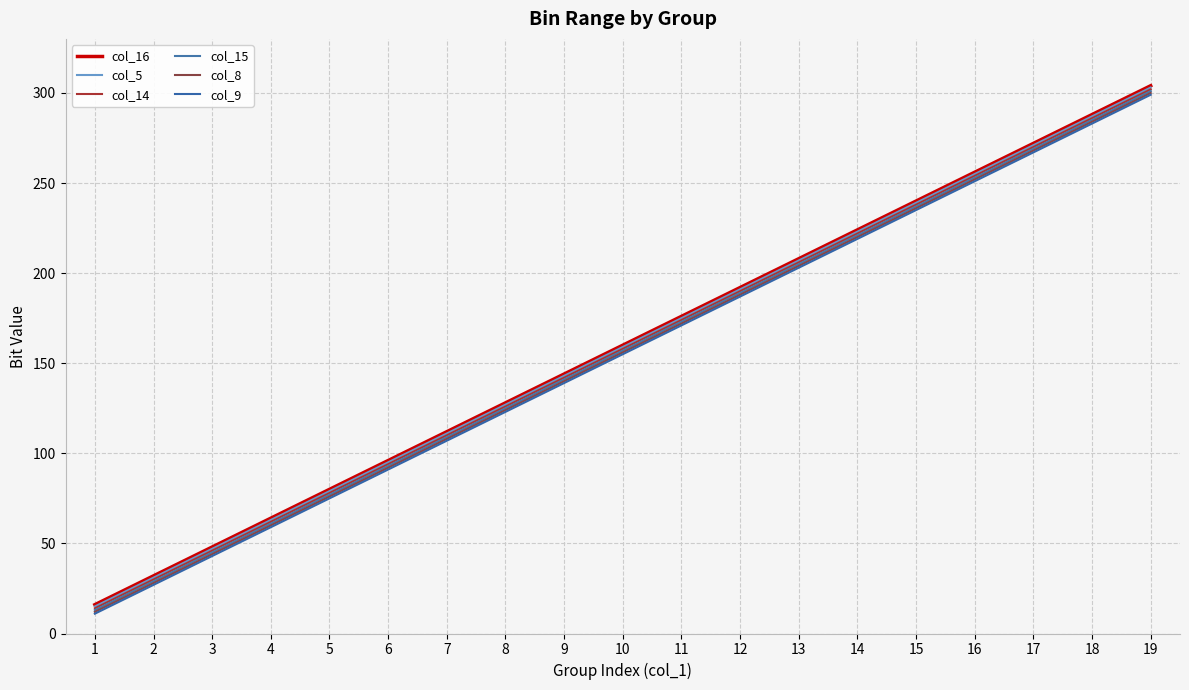

Is it true that col_9 equals 426 at 18?

False